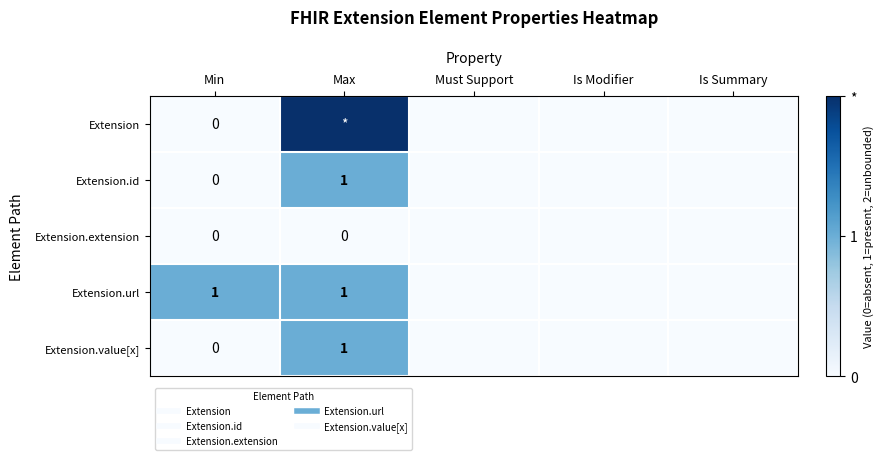

The value of Extension at Is Summary is 0. True or false?

True